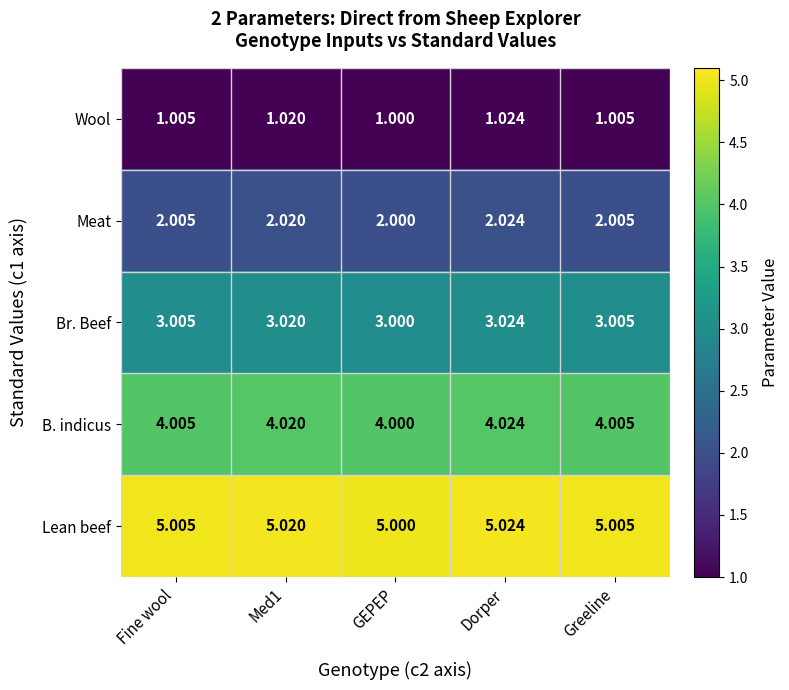

How many categories are shown in the chart?

5